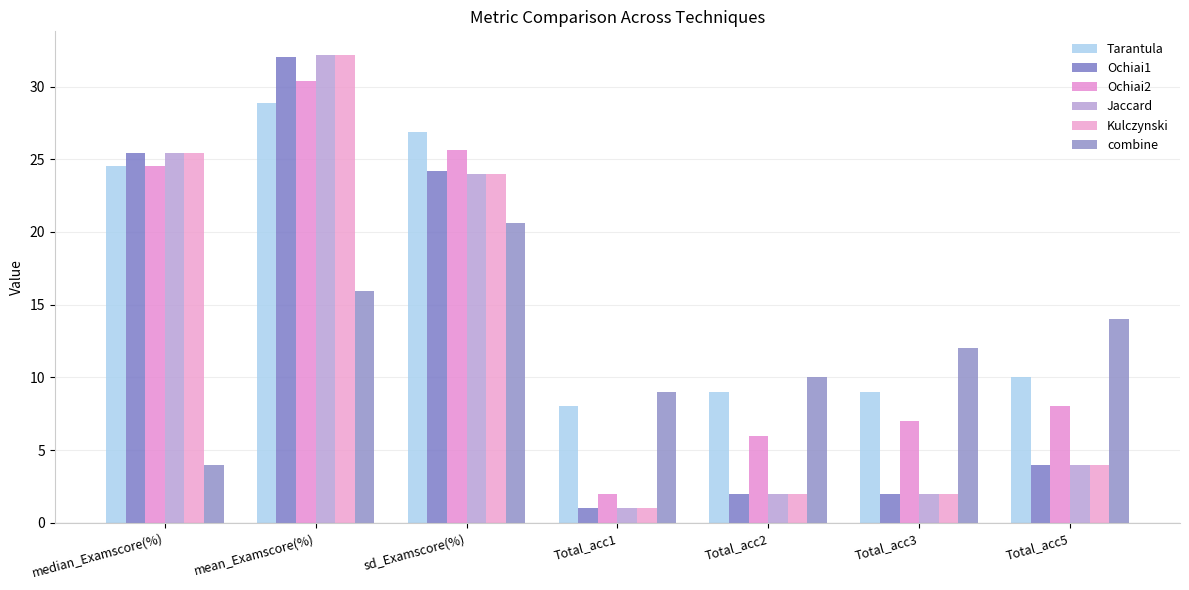

At how many categories does at least one series exceed 3?

7